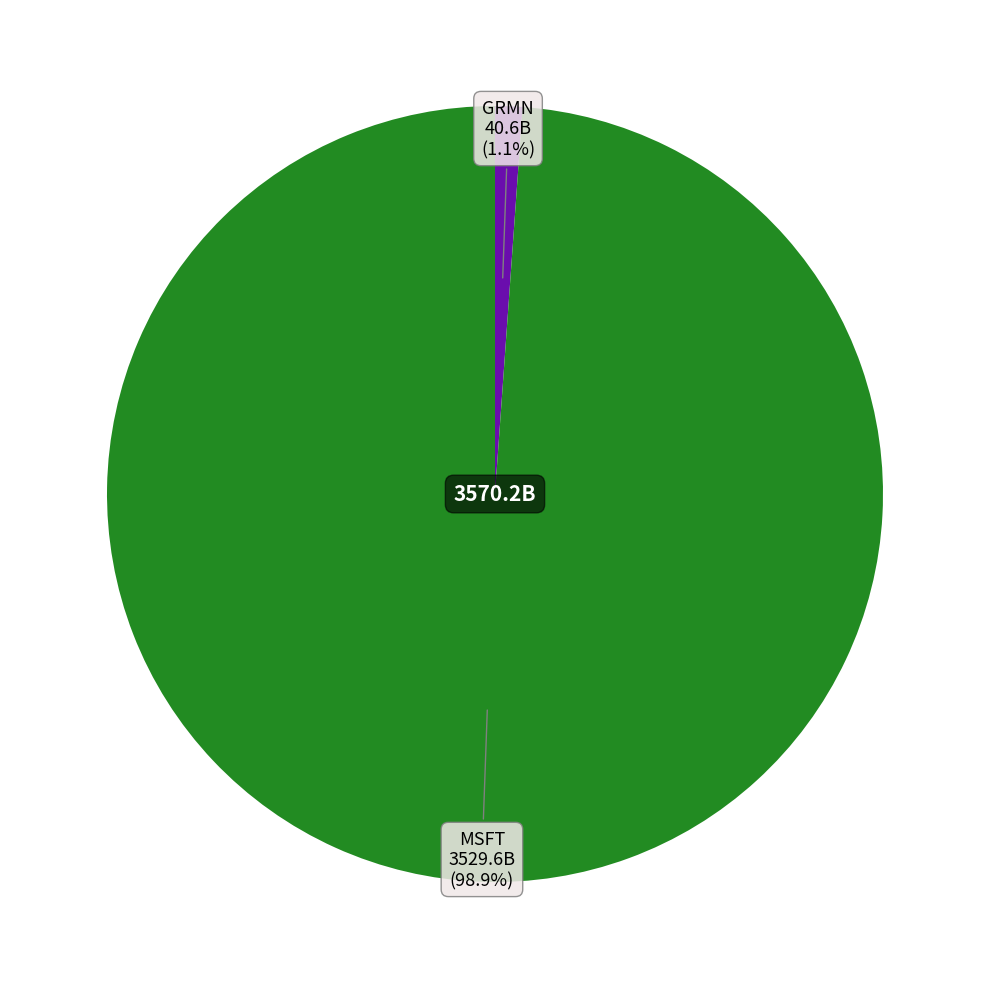

Is there any slice that represents more than half of the pie?

Yes